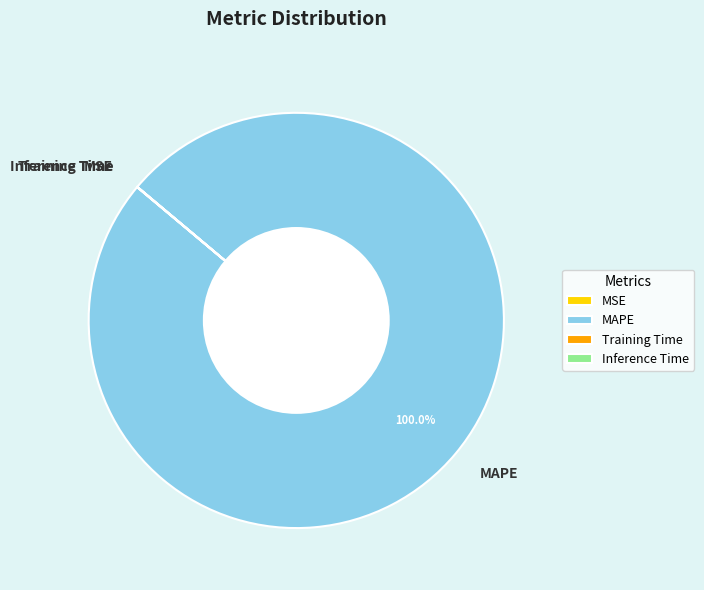

Is there a majority slice in this chart?

Yes